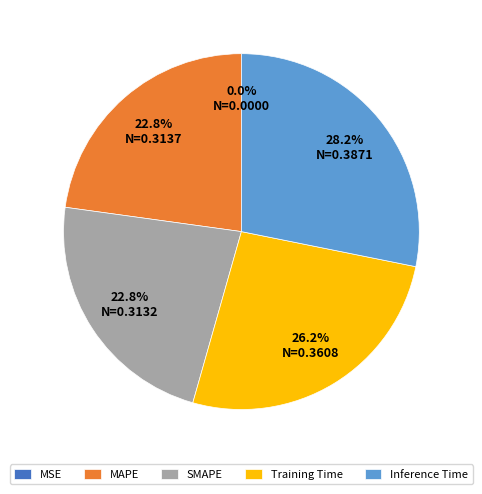

Which has a higher value, Inference Time or Training Time?

Inference Time